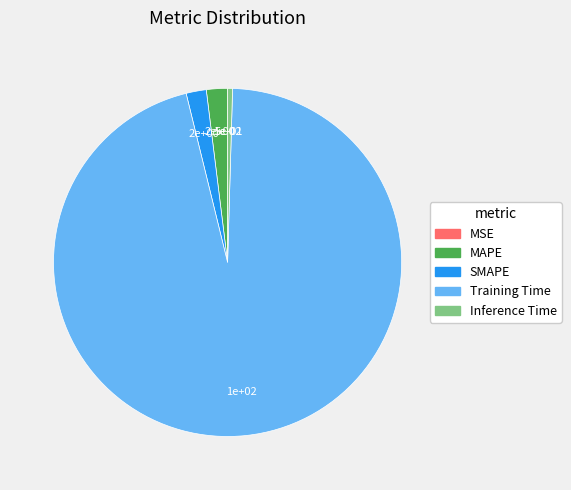

Is it true that Inference Time is 0% of the pie?

True